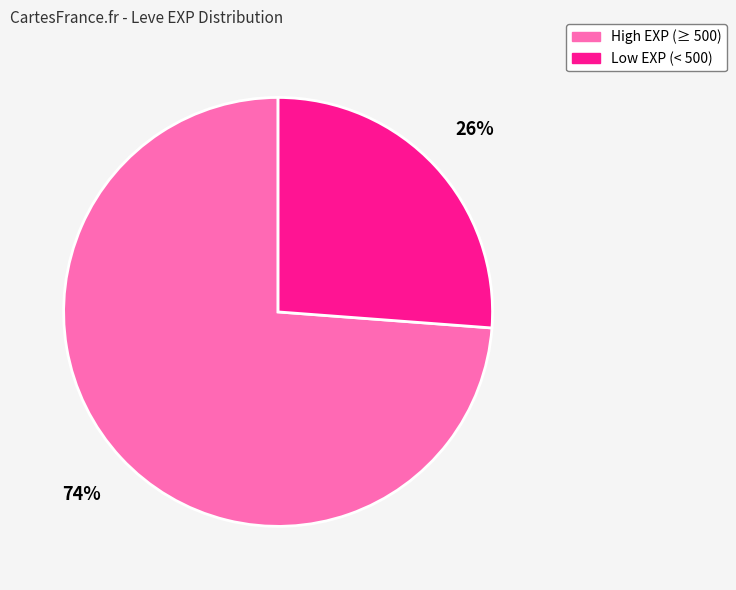

Is there any slice that represents more than half of the pie?

Yes